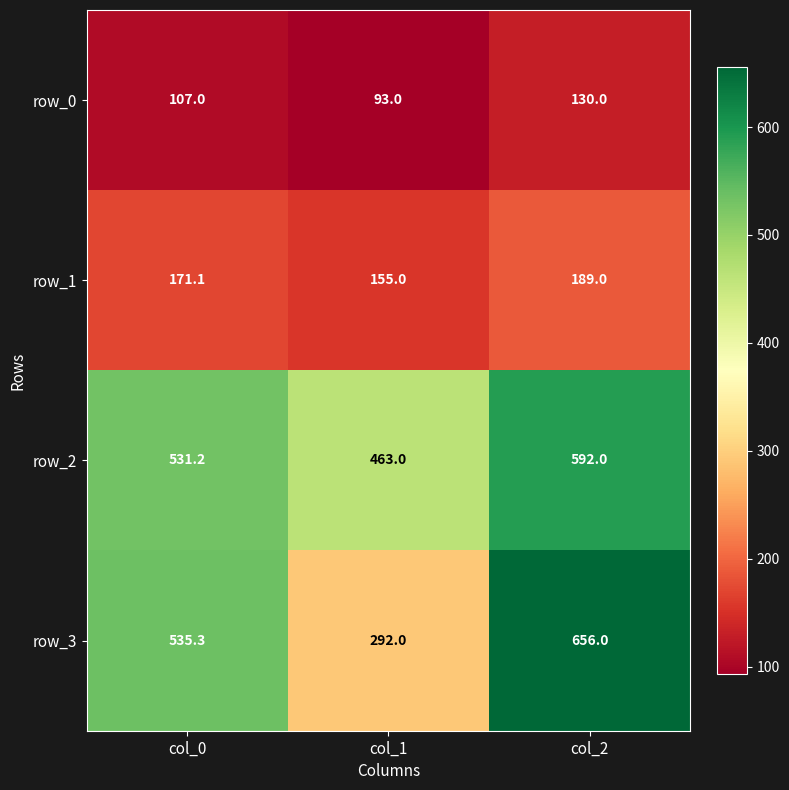

At which label does row_0 reach its minimum?

col_1